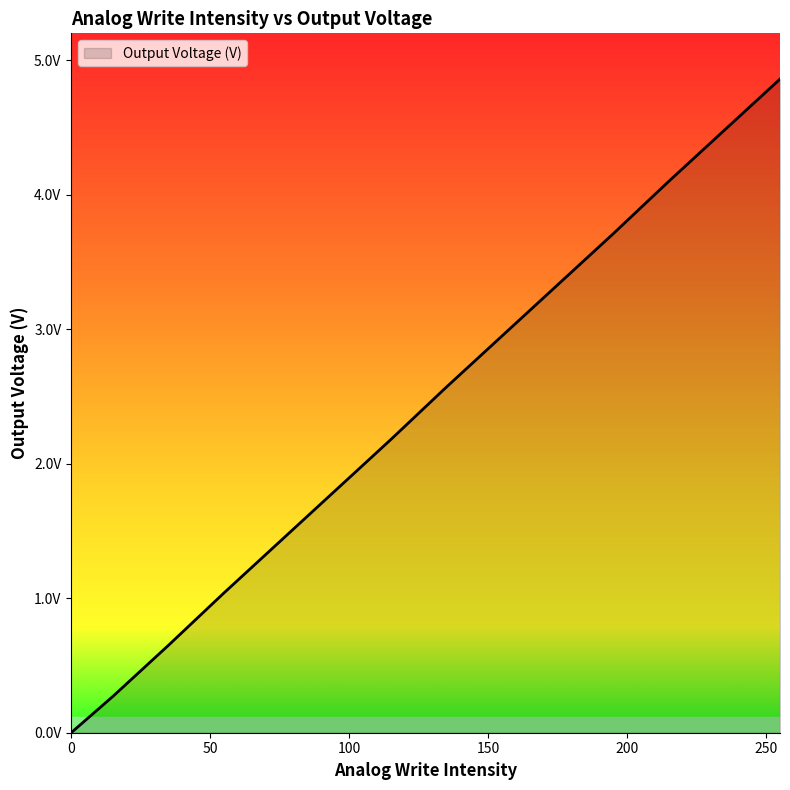

Is this an area chart (filled region under the line)?

Yes